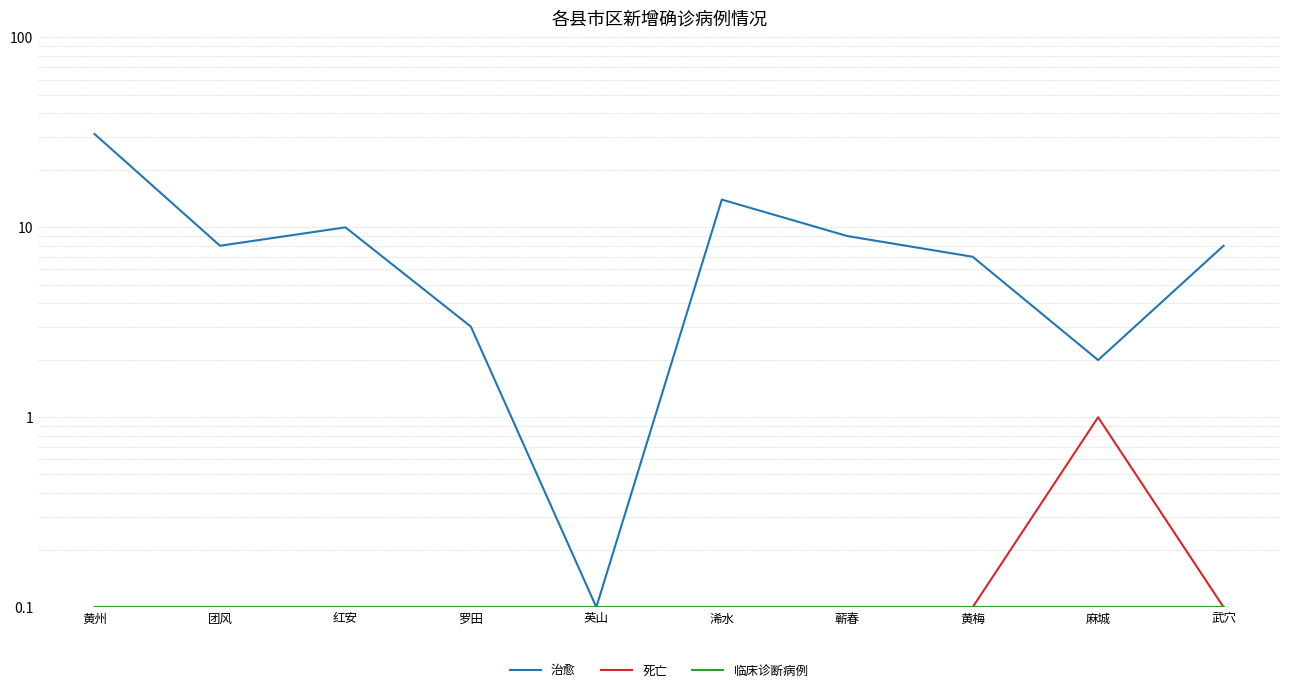

Is it true that 死亡 equals 0.2 at 蕲春?

False